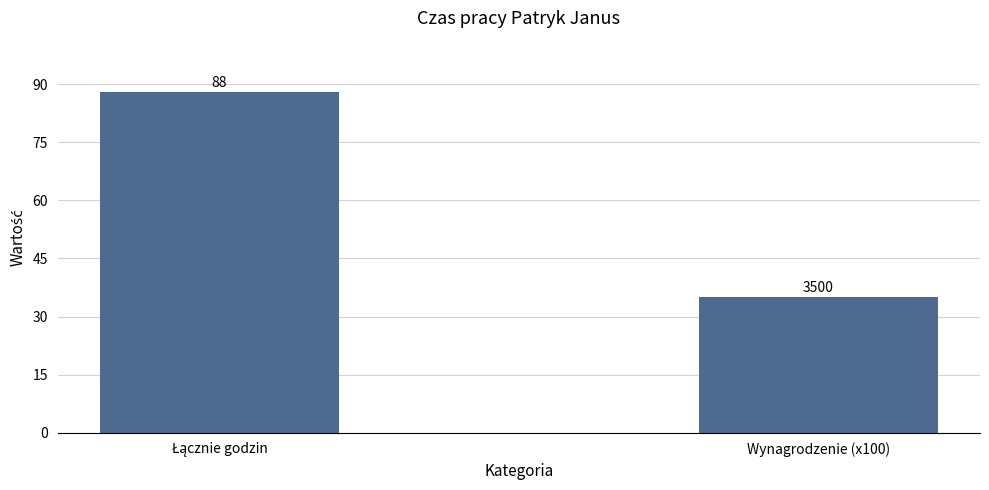

What is the sum of all values?

123